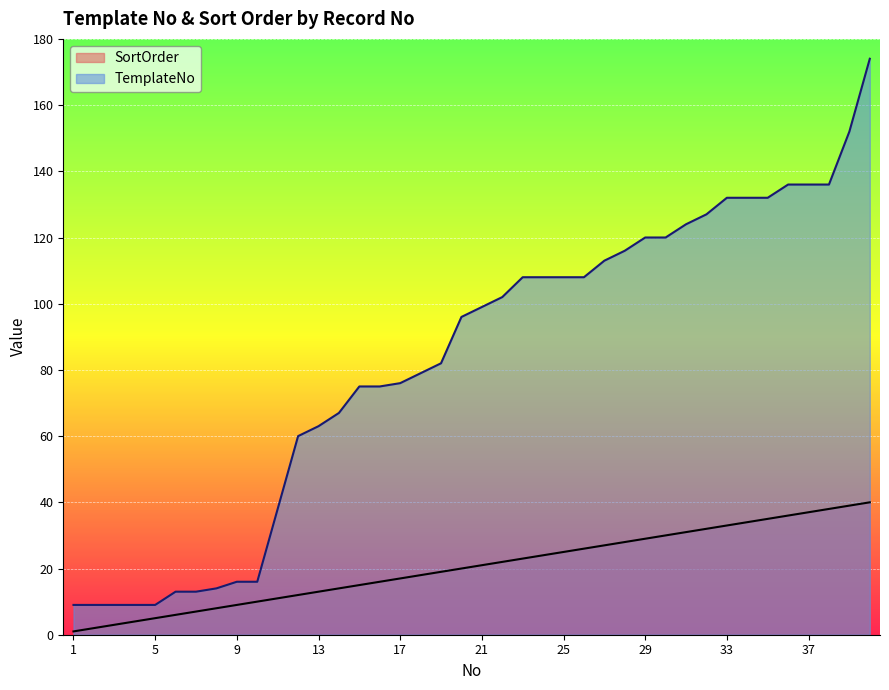

Reading right to left, extract all data points from this chart.

SortOrder: 40=40	39=39	38=38	37=37	36=36	35=35	34=34	33=33	32=32	31=31	30=30	29=29	28=28	27=27	26=26	25=25	24=24	23=23	22=22	21=21	20=20	19=19	18=18	17=17	16=16	15=15	14=14	13=13	12=12	11=11	10=10	9=9	8=8	7=7	6=6	5=5	4=4	3=3	2=2	1=1
TemplateNo: 40=174	39=152	38=136	37=136	36=136	35=132	34=132	33=132	32=127	31=124	30=120	29=120	28=116	27=113	26=108	25=108	24=108	23=108	22=102	21=99	20=96	19=82	18=79	17=76	16=75	15=75	14=67	13=63	12=60	11=38	10=16	9=16	8=14	7=13	6=13	5=9	4=9	3=9	2=9	1=9